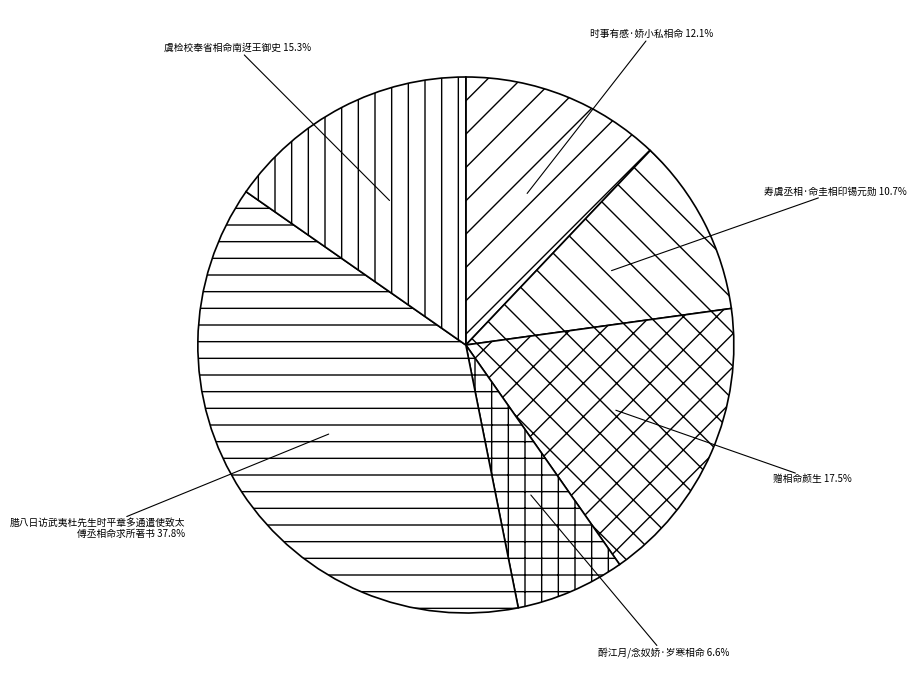

How many slices are in this pie chart?

6